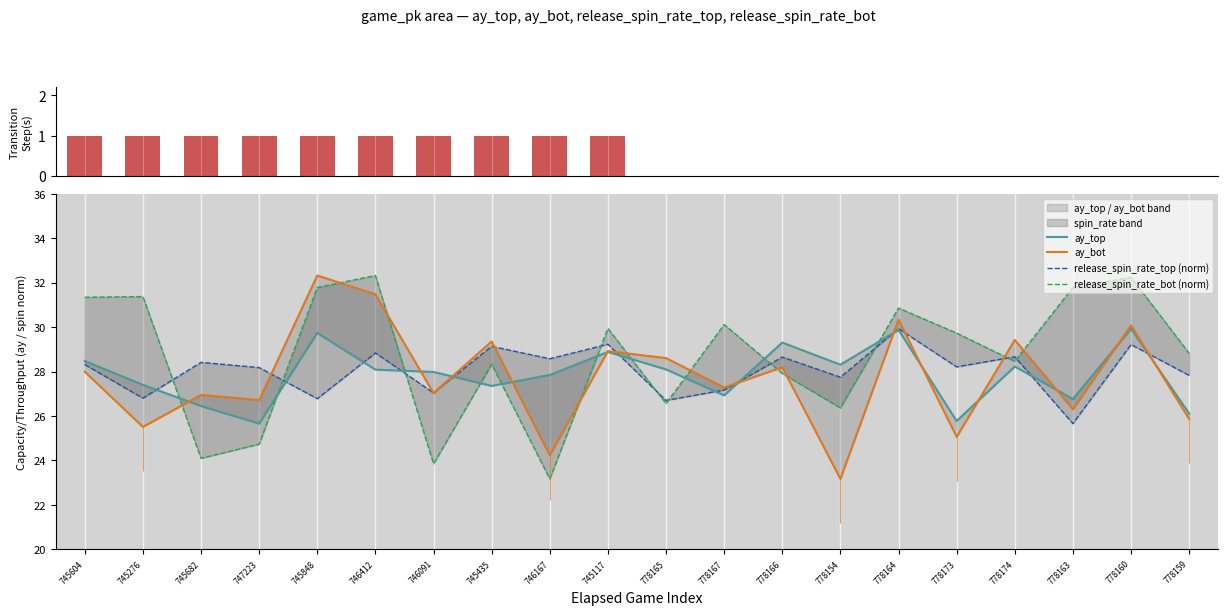

What is the sum of the release_spin_rate_bot (norm) values at 778173 and 778166?

57.6